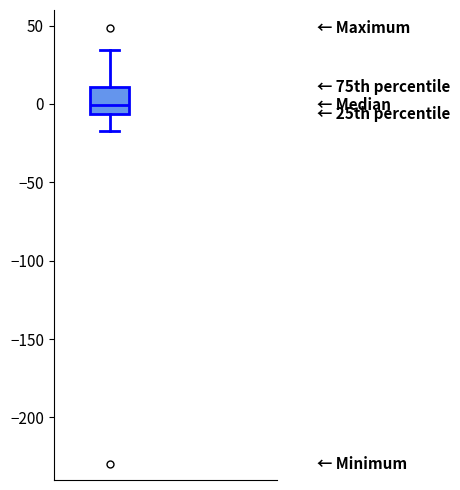

Read this box plot against the y-axis: the position of the median line, the range covered by the box, and the ends of both whiskers. The values are not printed on the chart, so give them approximately, as read against the axis.

median 0, box -5 to 10, whiskers -15 to 35